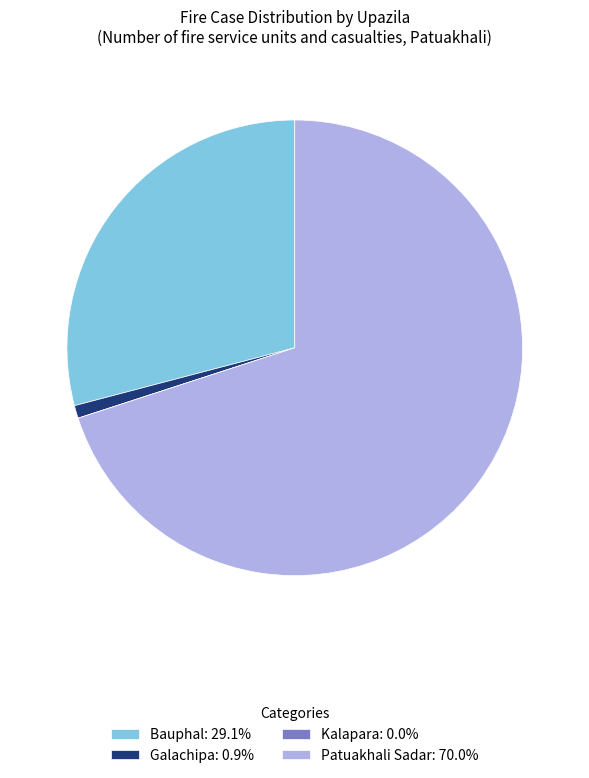

What is the largest slice in the pie chart?

Patuakhali Sadar